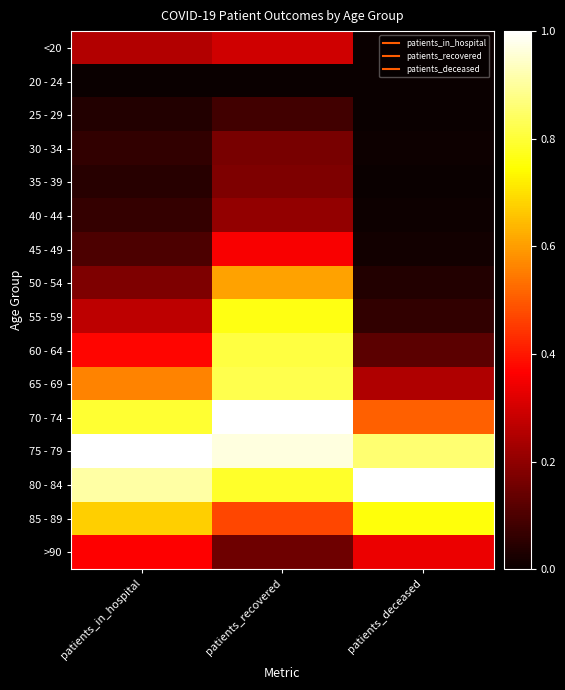

Reading right to left, list all the values displayed in this chart.

<20: patients_deceased=0.0	patients_recovered=0.3	patients_in_hospital=0.3
20 - 24: patients_deceased=0.0	patients_recovered=0.0	patients_in_hospital=0.0
25 - 29: patients_deceased=0.0	patients_recovered=0.1	patients_in_hospital=0.0
30 - 34: patients_deceased=0.0	patients_recovered=0.2	patients_in_hospital=0.1
35 - 39: patients_deceased=0.0	patients_recovered=0.2	patients_in_hospital=0.0
40 - 44: patients_deceased=0.0	patients_recovered=0.2	patients_in_hospital=0.1
45 - 49: patients_deceased=0.0	patients_recovered=0.4	patients_in_hospital=0.1
50 - 54: patients_deceased=0.0	patients_recovered=0.6	patients_in_hospital=0.2
55 - 59: patients_deceased=0.1	patients_recovered=0.8	patients_in_hospital=0.3
60 - 64: patients_deceased=0.1	patients_recovered=0.8	patients_in_hospital=0.4
65 - 69: patients_deceased=0.2	patients_recovered=0.8	patients_in_hospital=0.6
70 - 74: patients_deceased=0.5	patients_recovered=1.0	patients_in_hospital=0.8
75 - 79: patients_deceased=0.9	patients_recovered=1.0	patients_in_hospital=1.0
80 - 84: patients_deceased=1.0	patients_recovered=0.8	patients_in_hospital=0.9
85 - 89: patients_deceased=0.8	patients_recovered=0.5	patients_in_hospital=0.7
>90: patients_deceased=0.3	patients_recovered=0.2	patients_in_hospital=0.4